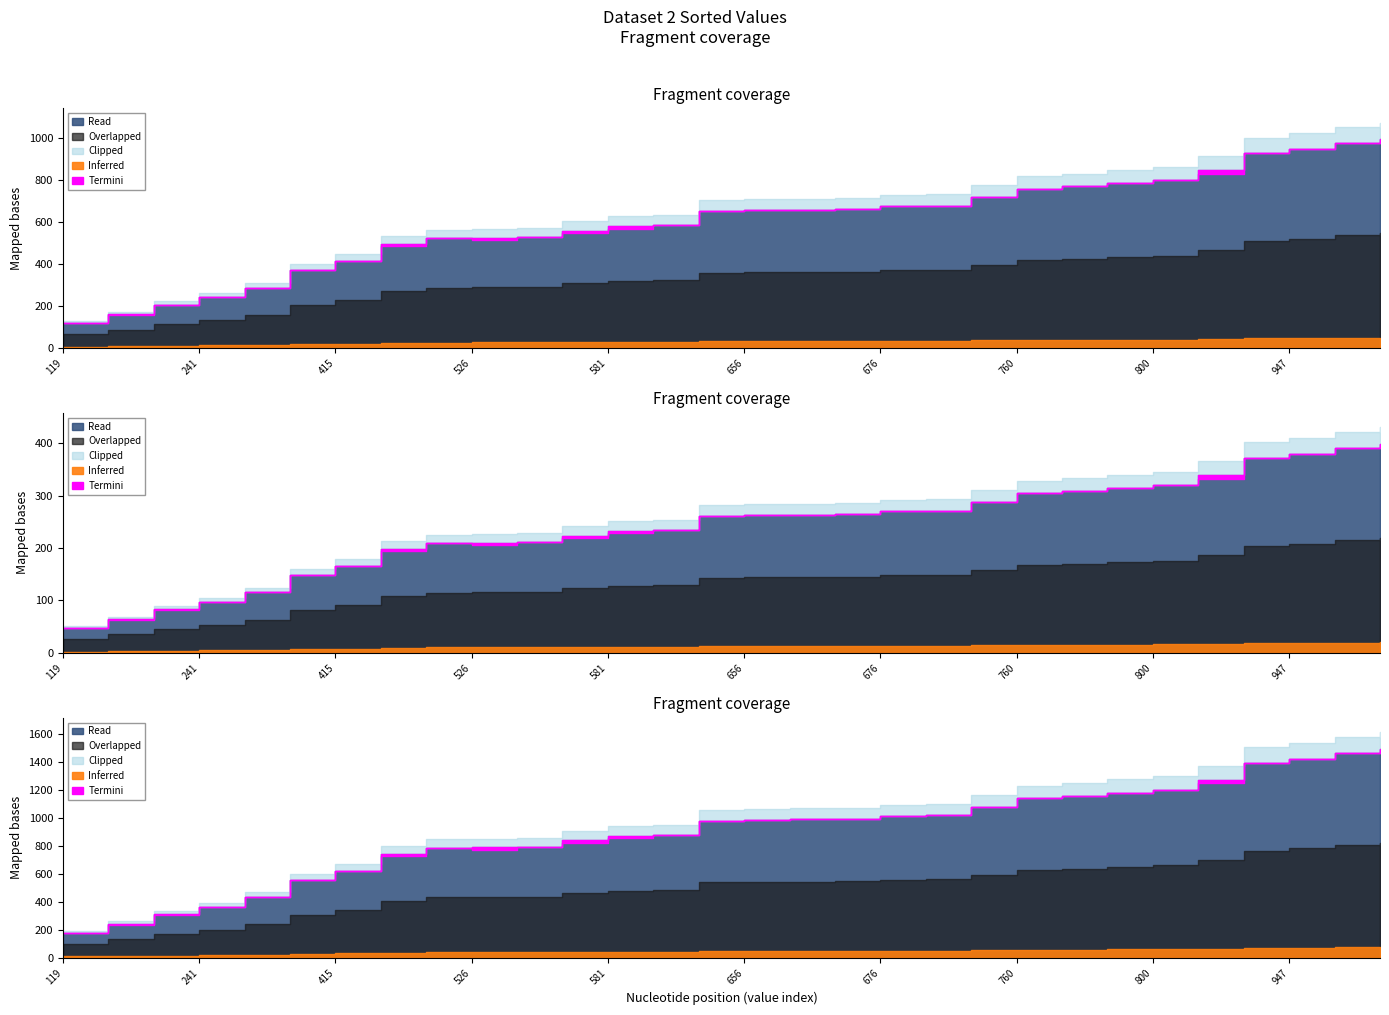

Rank the categories by value from lowest to highest.

119, 160, 207, 241, 288, 370, 415, 495, 522, 526, 529, 559, 581, 586, 653, 656, 659, 661, 676, 678, 720, 760, 770, 787, 800, 848, 929, 947, 975, 995